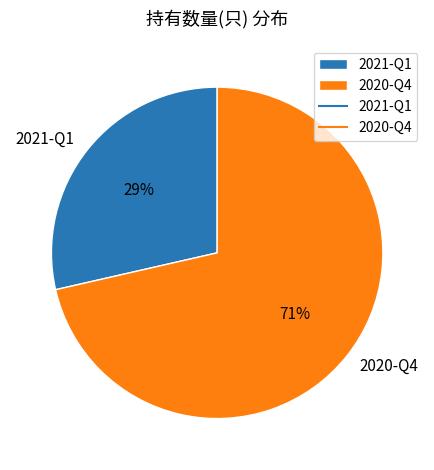

The 2020-Q4 slice represents 71% of the pie. True or false?

True